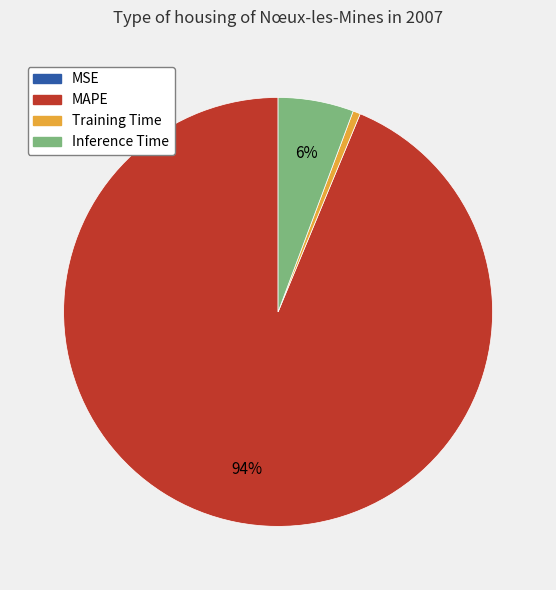

To the nearest percent, what percentage of the pie is Training Time?

1%